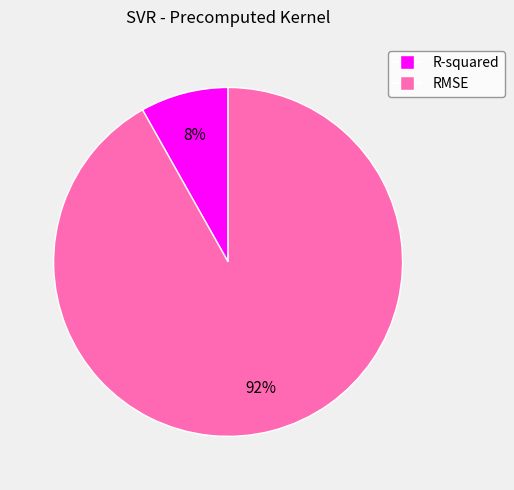

The R-squared slice represents 15% of the pie. True or false?

False